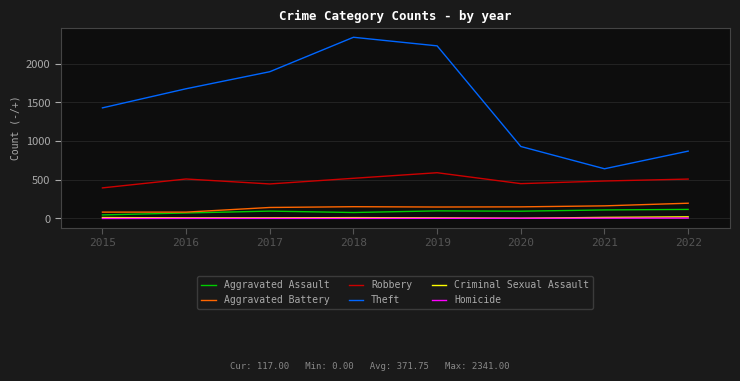

Which series has the widest spread of values?

Theft